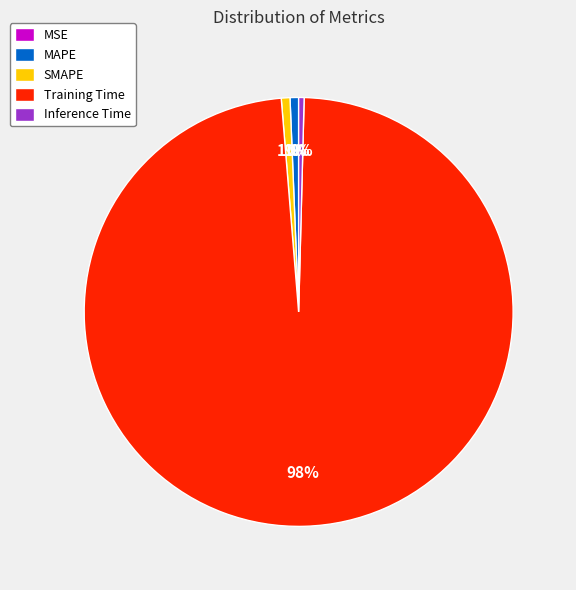

To the nearest percent, what is the average slice percentage?

20%